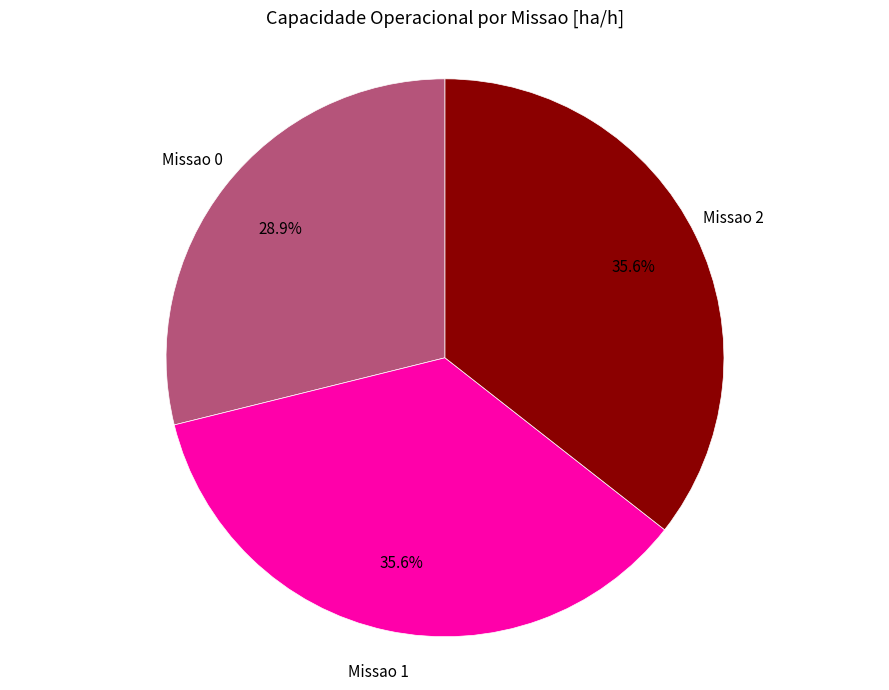

To the nearest percent, what is the difference between the largest and smallest slice percentages?

7%